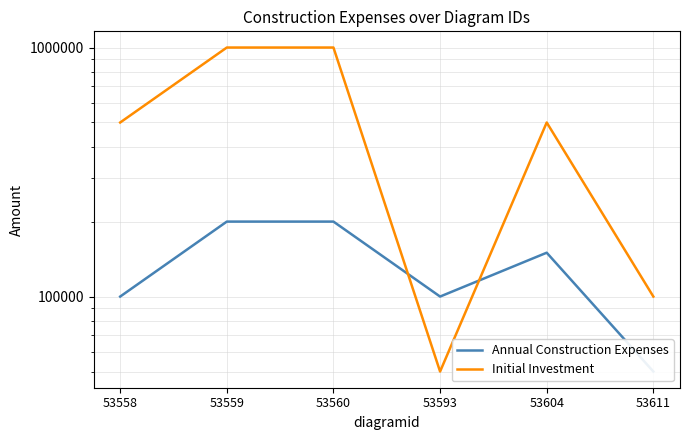

List the labels in order of Initial Investment value, largest first.

53559, 53560, 53558, 53604, 53611, 53593